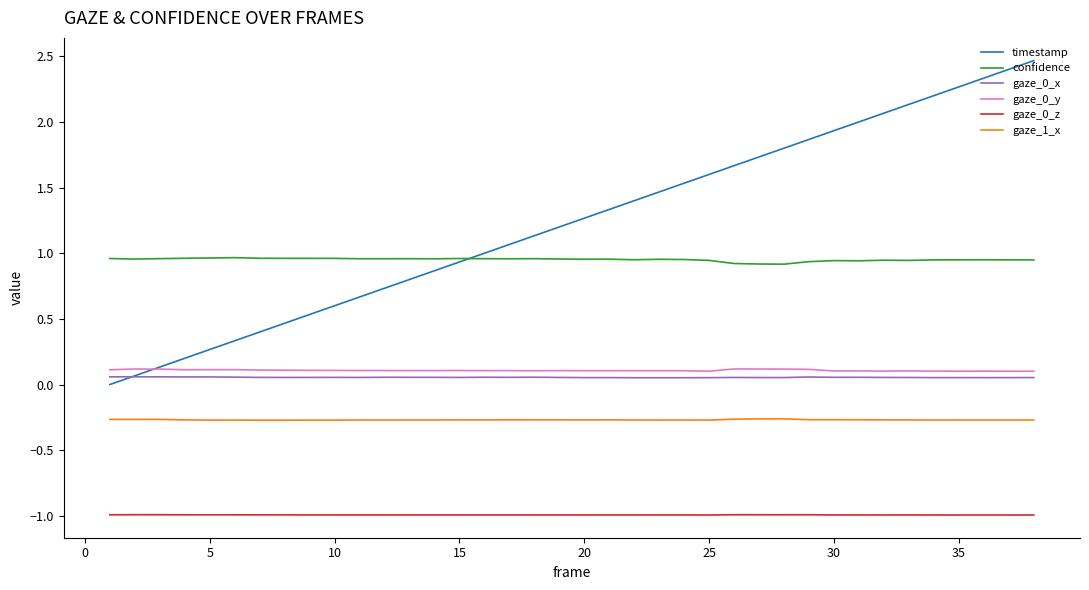

What is the maximum value for gaze_0_z?

-1.0